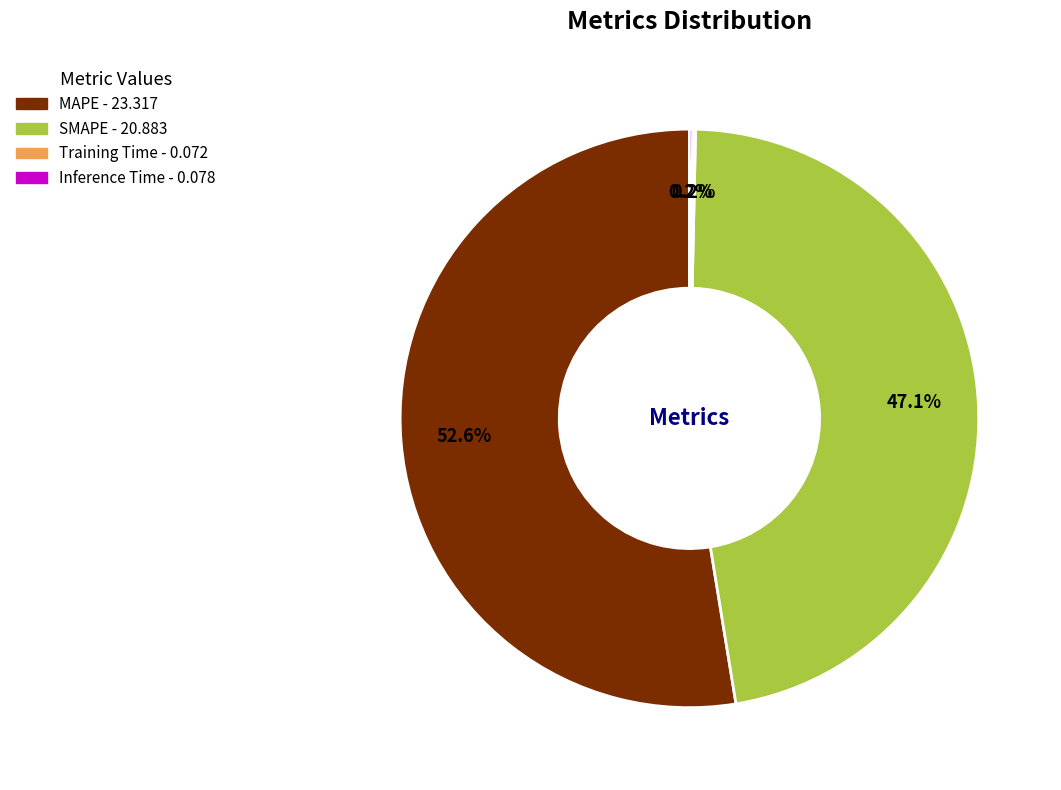

Which slice is the largest?

MAPE